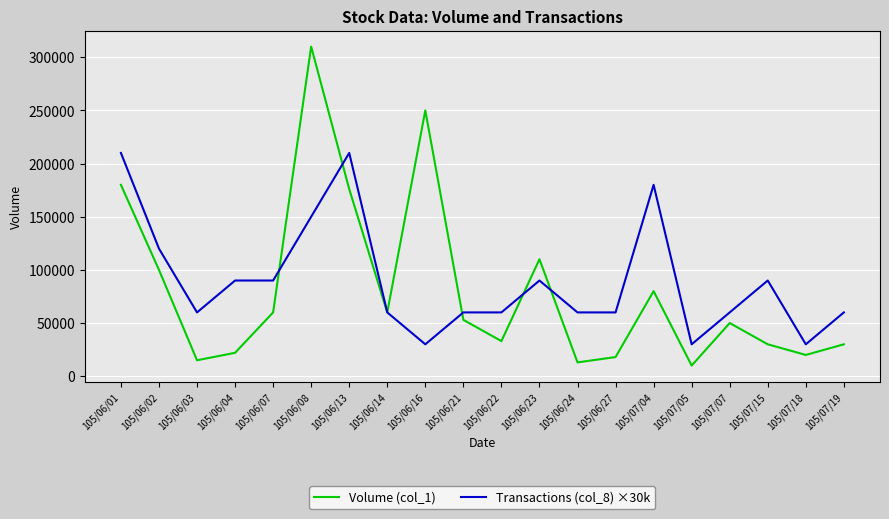

Where is the first local minimum for Transactions (col_8) ×30k?

105/06/03